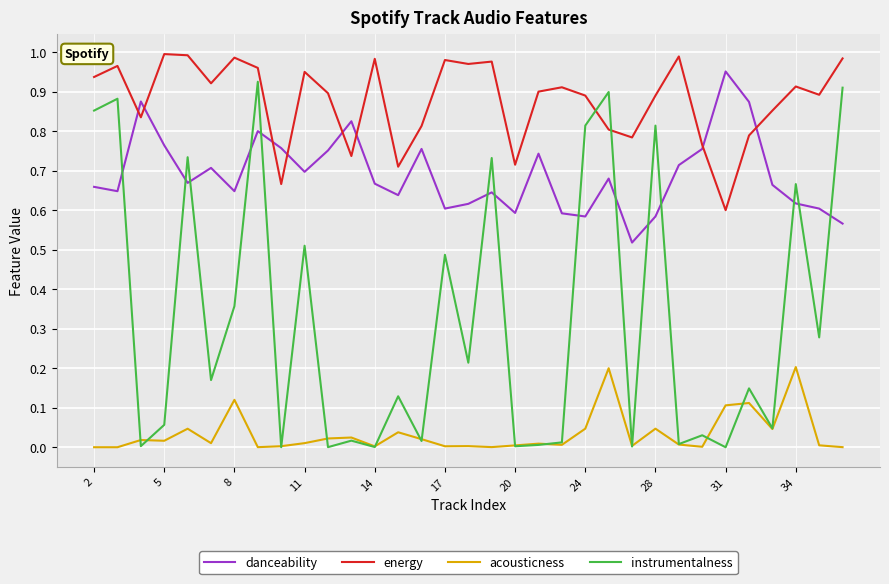

At how many categories does at least one series exceed 0?

33